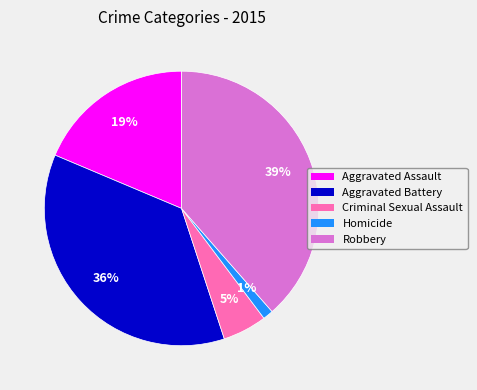

Do Robbery and Criminal Sexual Assault together represent more than half of the pie?

No